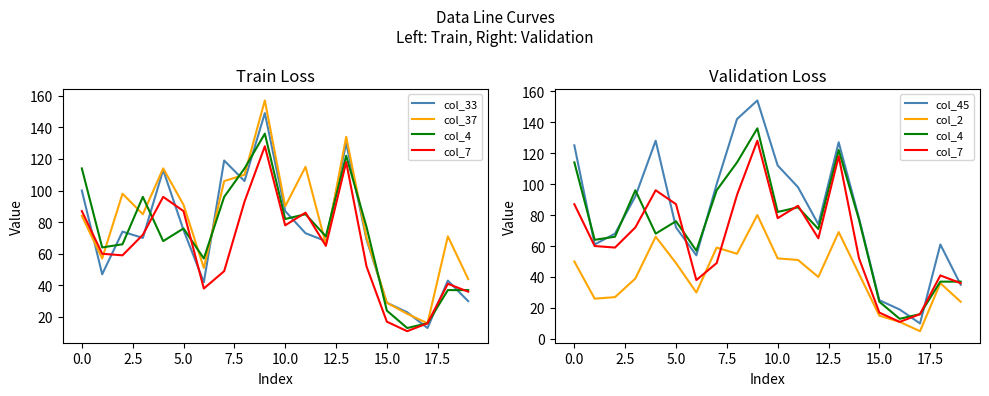

How many values in the col_45 series are below 78?

10